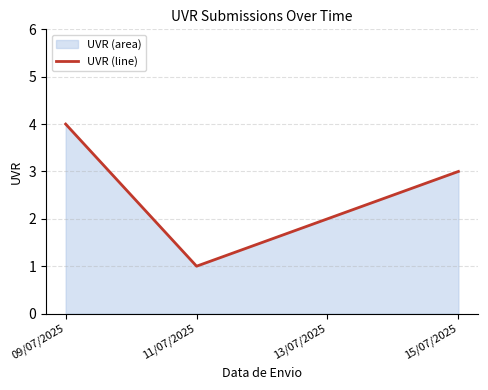

Does the chart display data point markers on the line(s)?

No